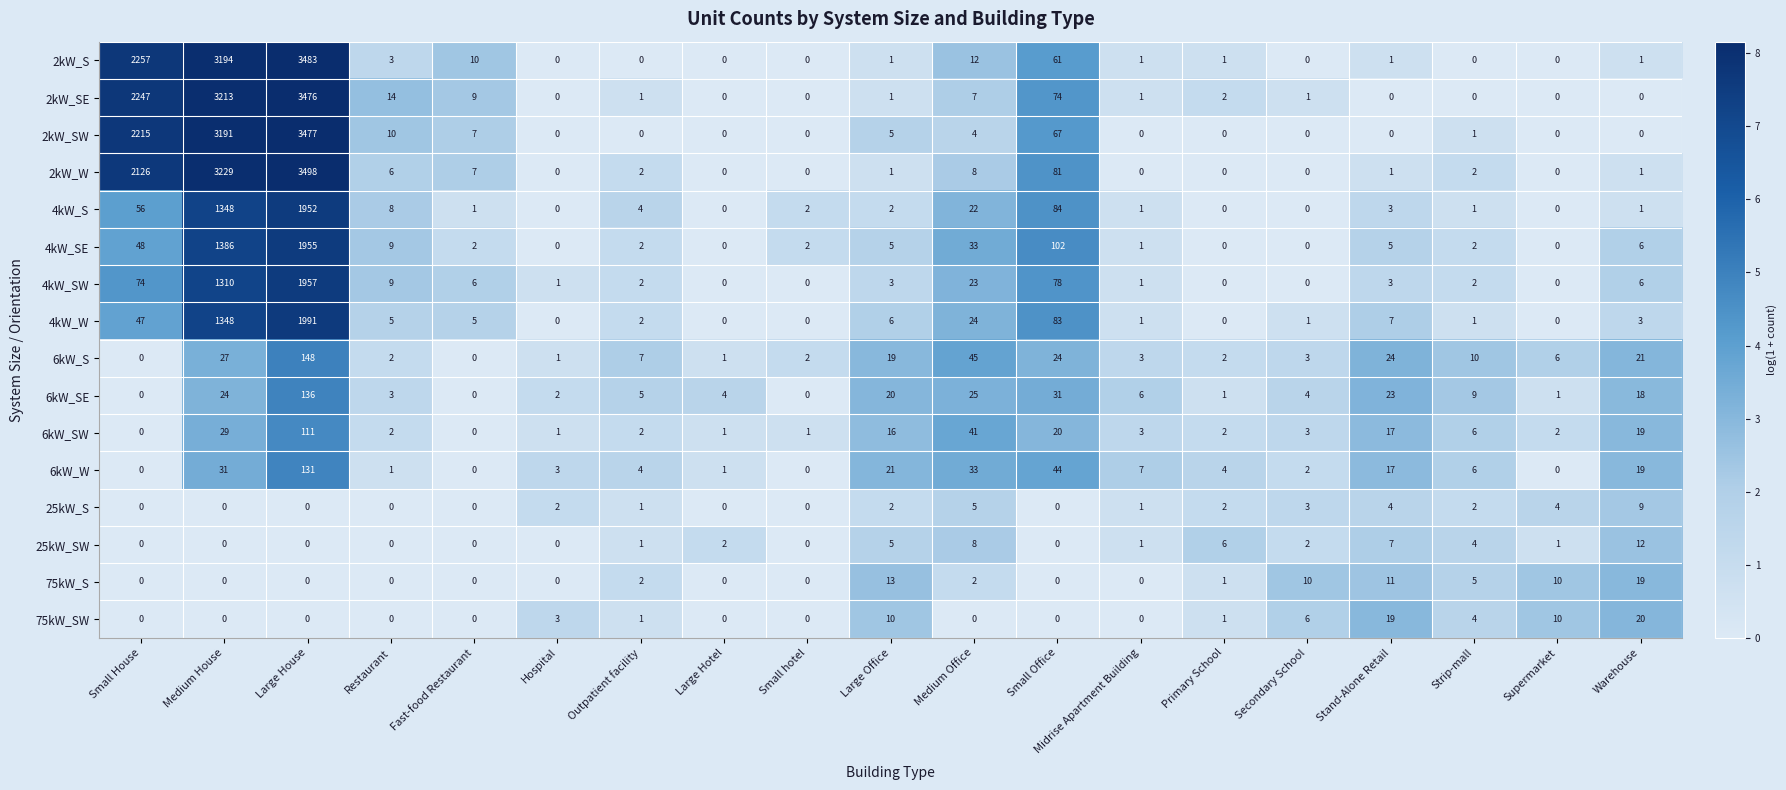

Count the 25kW_S values in the range 0 to 3.

15